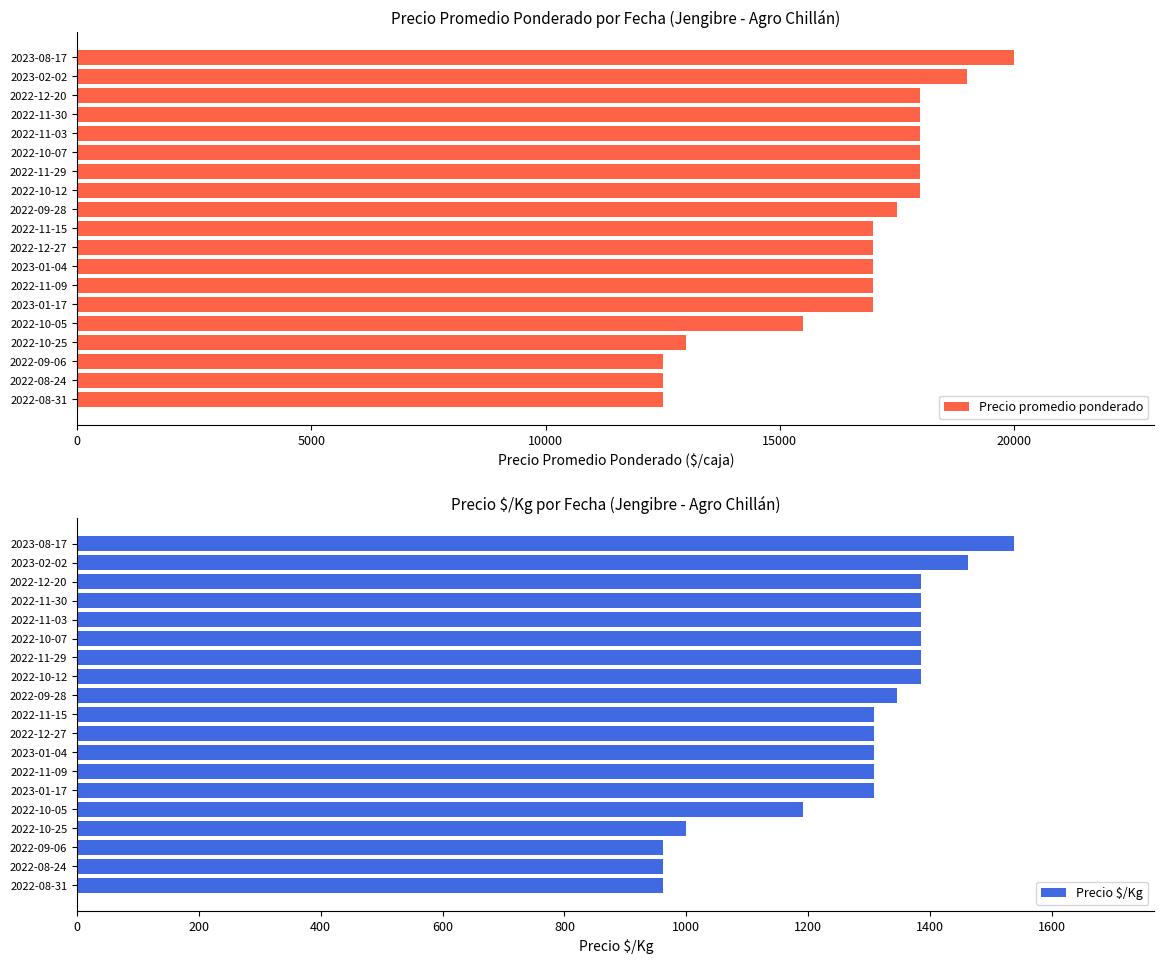

What is the value of the Precio $/Kg bar at the 3rd from the left?

962